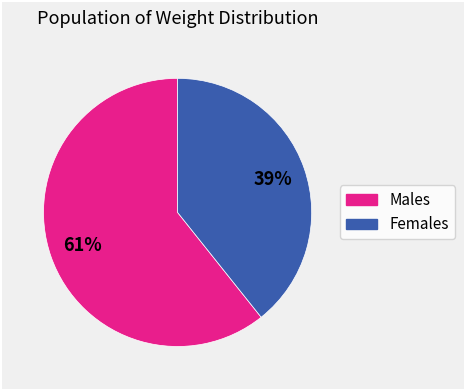

How many slices are in this pie chart?

2